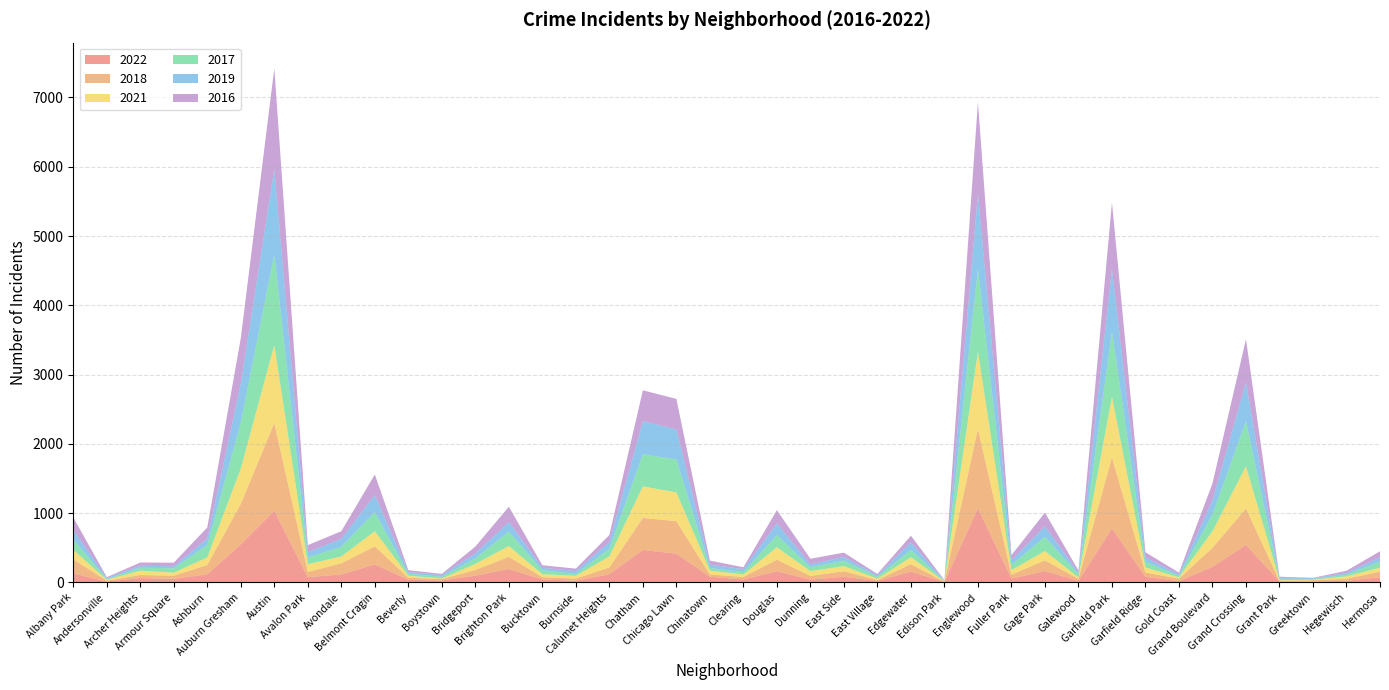

Reading right to left, list all the values displayed in this chart.

2022: Hermosa=76	Hegewisch=25	Greektown=14	Grant Park=16	Grand Crossing=543	Grand Boulevard=226	Gold Coast=21	Garfield Ridge=82	Garfield Park=780	Galewood=24	Gage Park=166	Fuller Park=56	Englewood=1071	Edison Park=6	Edgewater=156	East Village=23	East Side=82	Dunning=42	Douglas=163	Clearing=43	Chinatown=83	Chicago Lawn=416	Chatham=470	Calumet Heights=119	Burnside=25	Bucktown=44	Brighton Park=196	Bridgeport=99	Boystown=29	Beverly=39	Belmont Cragin=261	Avondale=117	Avalon Park=76	Austin=1037	Auburn Gresham=551	Ashburn=118	Armour Square=54	Archer Heights=64	Andersonville=13	Albany Park=131
2018: Hermosa=81	Hegewisch=29	Greektown=18	Grant Park=8	Grand Crossing=524	Grand Boulevard=275	Gold Coast=35	Garfield Ridge=61	Garfield Park=1025	Galewood=29	Gage Park=153	Fuller Park=57	Englewood=1146	Edison Park=5	Edgewater=109	East Village=13	East Side=80	Dunning=53	Douglas=166	Clearing=37	Chinatown=33	Chicago Lawn=469	Chatham=461	Calumet Heights=98	Burnside=31	Bucktown=33	Brighton Park=174	Bridgeport=82	Boystown=20	Beverly=30	Belmont Cragin=261	Avondale=159	Avalon Park=76	Austin=1266	Auburn Gresham=584	Ashburn=134	Armour Square=45	Archer Heights=44	Andersonville=14	Albany Park=202
2021: Hermosa=57	Hegewisch=34	Greektown=8	Grant Park=11	Grand Crossing=610	Grand Boulevard=239	Gold Coast=19	Garfield Ridge=74	Garfield Park=878	Galewood=20	Gage Park=135	Fuller Park=66	Englewood=1115	Edison Park=4	Edgewater=101	East Village=18	East Side=75	Dunning=70	Douglas=180	Clearing=36	Chinatown=56	Chicago Lawn=416	Chatham=456	Calumet Heights=160	Burnside=40	Bucktown=43	Brighton Park=156	Bridgeport=87	Boystown=8	Beverly=29	Belmont Cragin=218	Avondale=100	Avalon Park=112	Austin=1124	Auburn Gresham=510	Ashburn=111	Armour Square=43	Archer Heights=62	Andersonville=12	Albany Park=139
2017: Hermosa=88	Hegewisch=25	Greektown=10	Grant Park=20	Grand Crossing=651	Grand Boulevard=242	Gold Coast=21	Garfield Ridge=83	Garfield Park=939	Galewood=44	Gage Park=205	Fuller Park=76	Englewood=1196	Edison Park=8	Edgewater=104	East Village=29	East Side=78	Dunning=56	Douglas=176	Clearing=33	Chinatown=38	Chicago Lawn=475	Chatham=464	Calumet Heights=111	Burnside=28	Bucktown=57	Brighton Park=208	Bridgeport=80	Boystown=24	Beverly=28	Belmont Cragin=275	Avondale=139	Avalon Park=97	Austin=1308	Auburn Gresham=662	Ashburn=179	Armour Square=63	Archer Heights=44	Andersonville=10	Albany Park=148
2019: Hermosa=62	Hegewisch=24	Greektown=14	Grant Park=11	Grand Crossing=561	Grand Boulevard=203	Gold Coast=22	Garfield Ridge=59	Garfield Park=904	Galewood=25	Gage Park=151	Fuller Park=67	Englewood=1086	Edison Park=4	Edgewater=109	East Village=19	East Side=54	Dunning=40	Douglas=167	Clearing=45	Chinatown=48	Chicago Lawn=435	Chatham=477	Calumet Heights=96	Burnside=41	Bucktown=36	Brighton Park=138	Bridgeport=73	Boystown=25	Beverly=24	Belmont Cragin=249	Avondale=116	Avalon Park=76	Austin=1236	Auburn Gresham=566	Ashburn=91	Armour Square=30	Archer Heights=28	Andersonville=16	Albany Park=135
2016: Hermosa=87	Hegewisch=32	Greektown=3	Grant Park=17	Grand Crossing=623	Grand Boulevard=244	Gold Coast=24	Garfield Ridge=77	Garfield Park=959	Galewood=31	Gage Park=199	Fuller Park=72	Englewood=1321	Edison Park=7	Edgewater=96	East Village=21	East Side=62	Dunning=82	Douglas=192	Clearing=26	Chinatown=58	Chicago Lawn=439	Chatham=446	Calumet Heights=102	Burnside=35	Bucktown=36	Brighton Park=222	Bridgeport=98	Boystown=18	Beverly=28	Belmont Cragin=295	Avondale=109	Avalon Park=102	Austin=1450	Auburn Gresham=655	Ashburn=162	Armour Square=51	Archer Heights=46	Andersonville=12	Albany Park=184